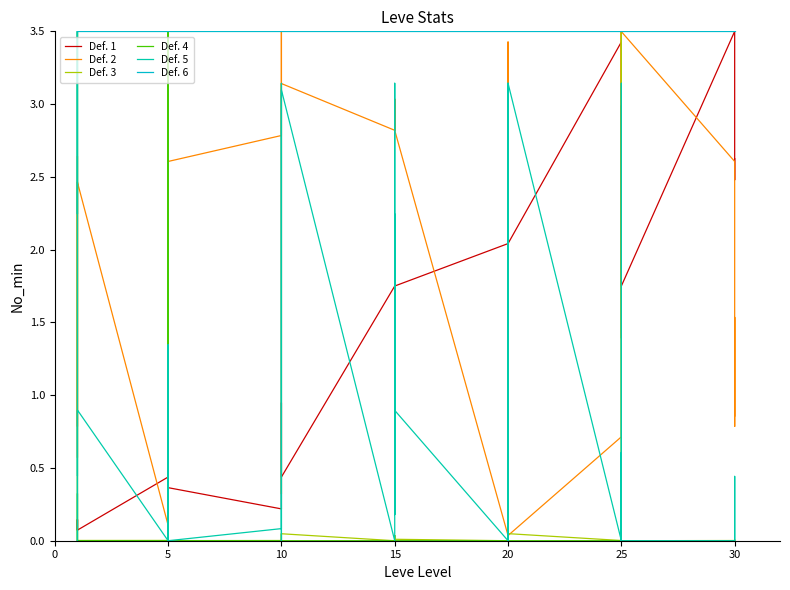

Does the chart have visible grid lines?

No